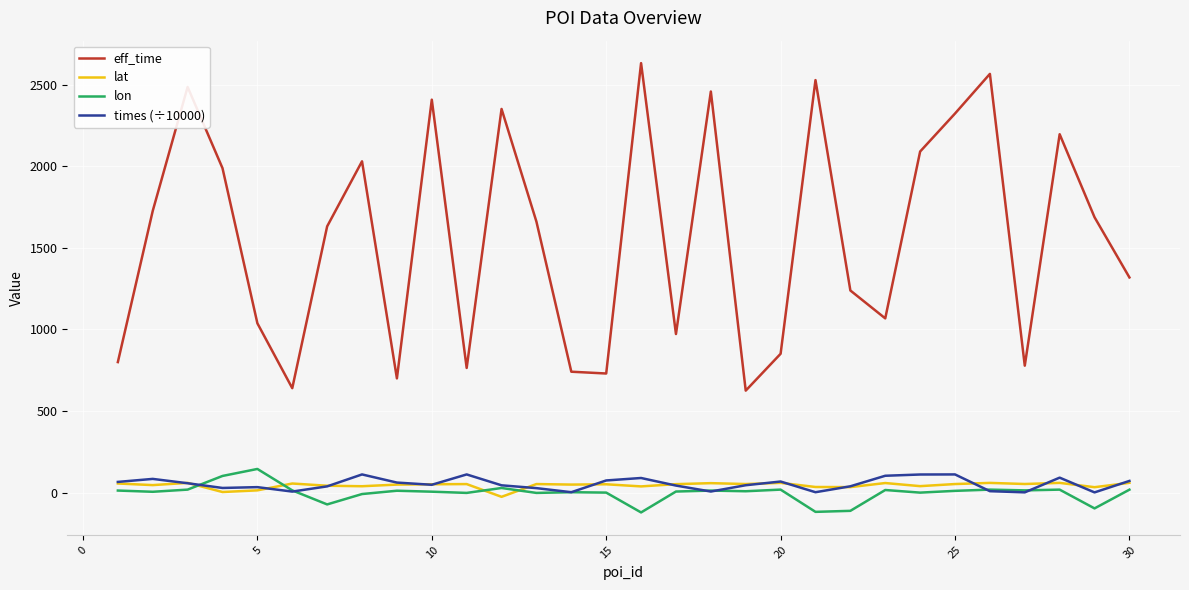

True or false: eff_time and lat cross at least once.

False